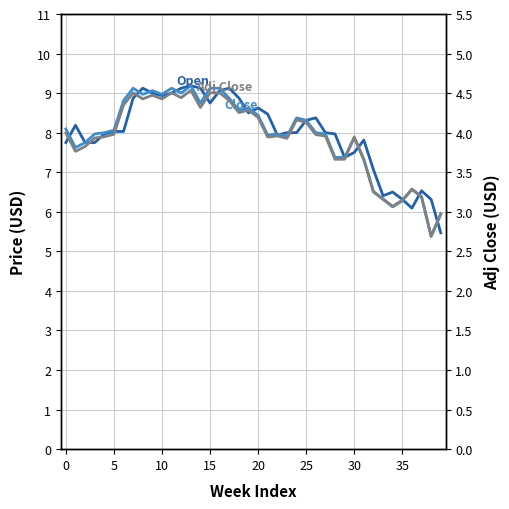

What are all the series names shown in the legend?

Open, Close, Adj Close